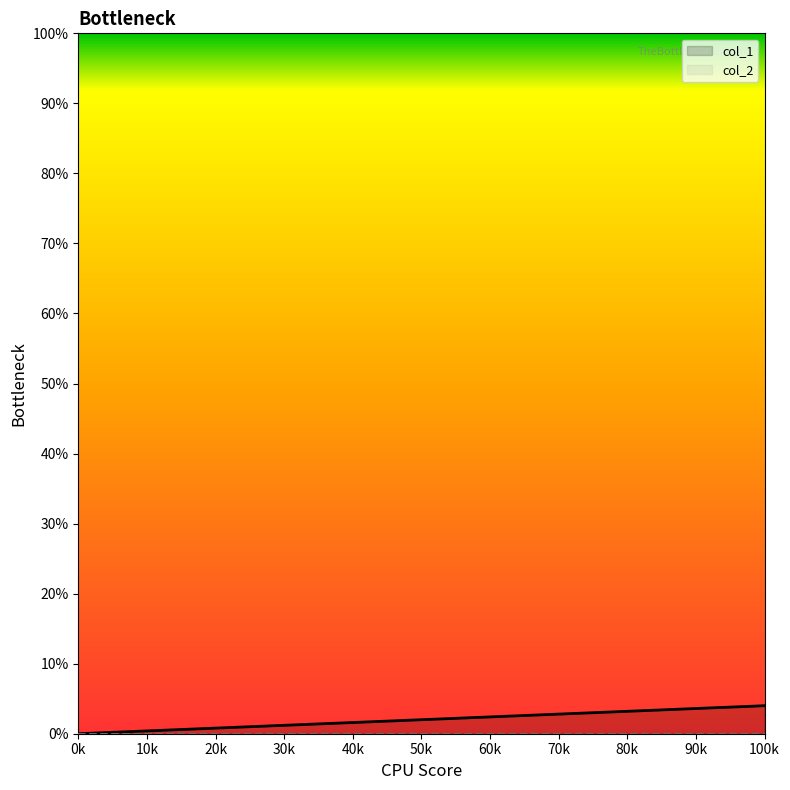

What is the total value across all series at 100k?

4